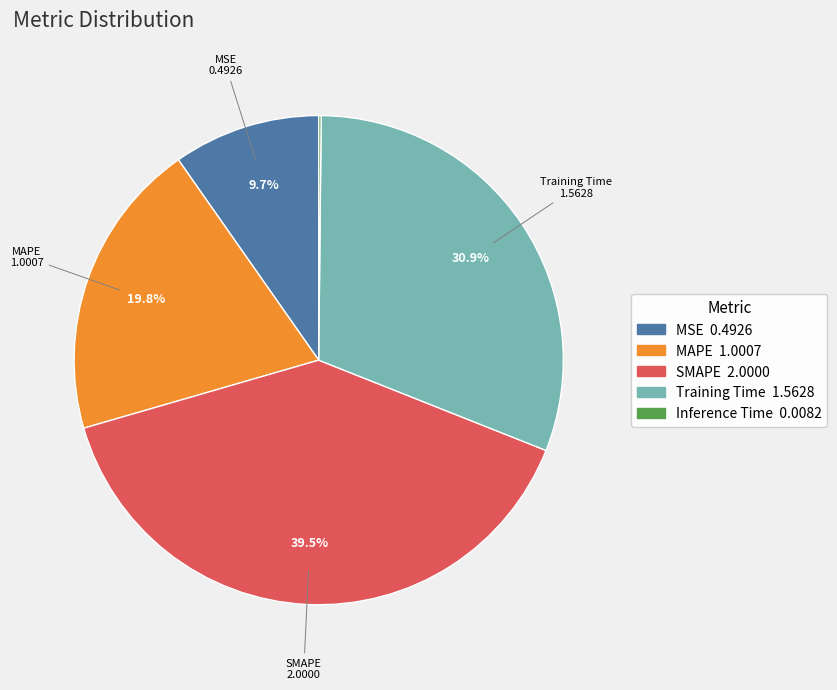

To the nearest percent, what is the combined percentage of MAPE and Training Time?

51%